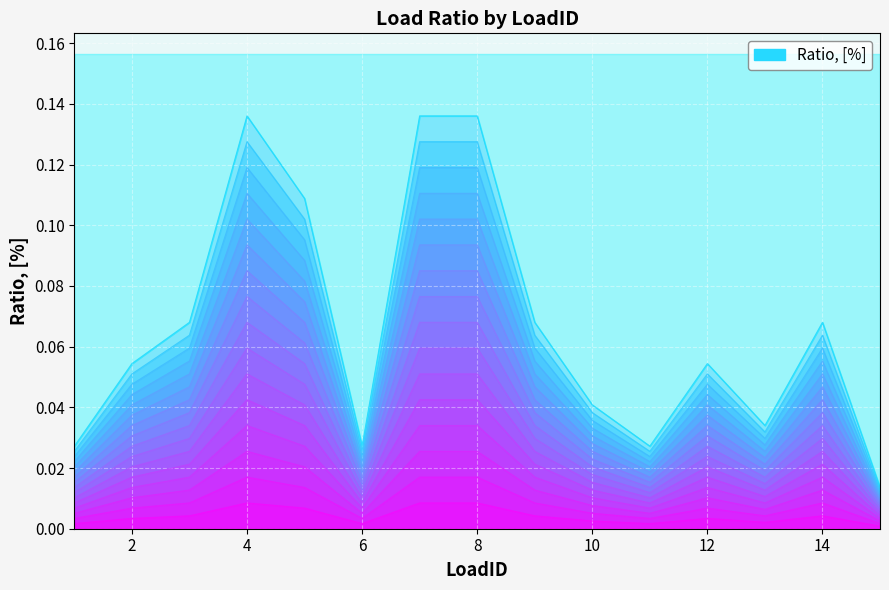

How many lines are shown in the chart?

1